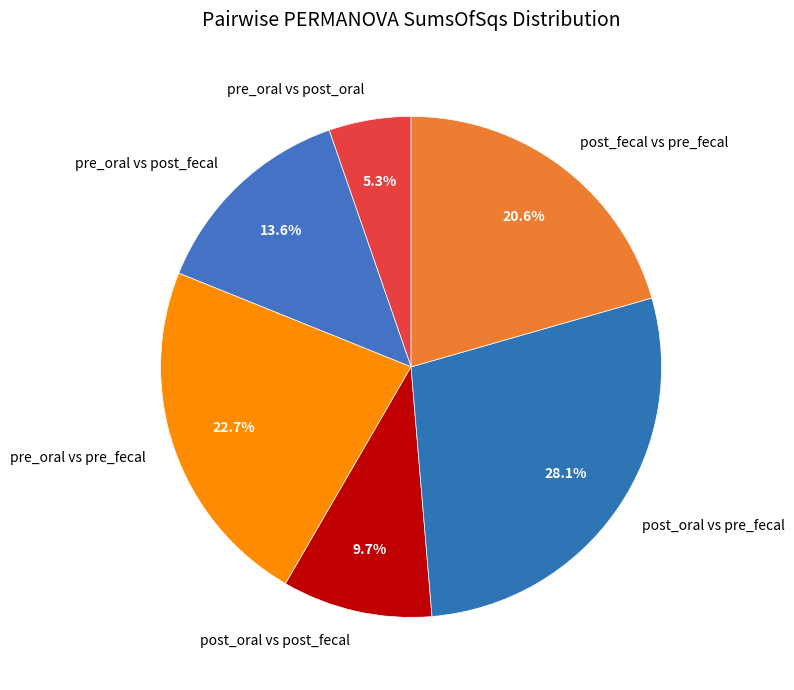

What percentage is the post_oral vs pre_fecal slice, to the nearest percent?

28%